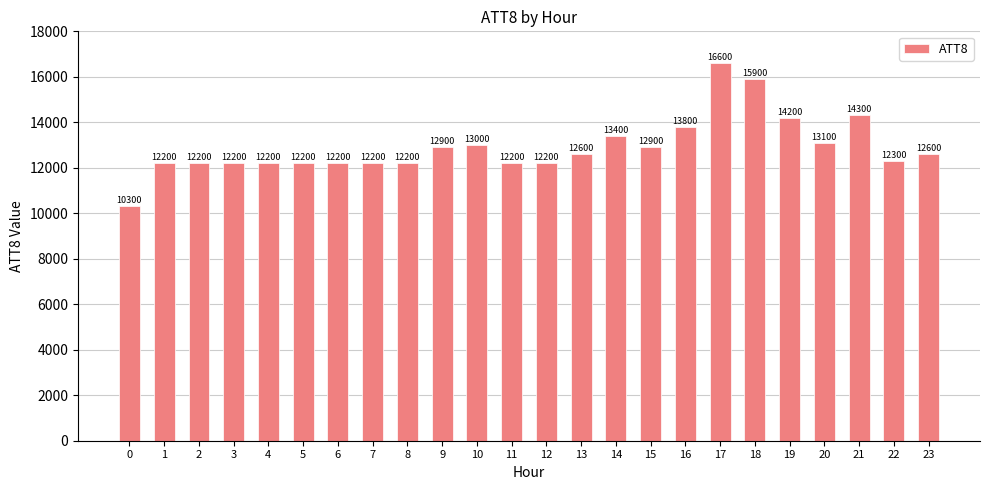

What is the value of the 3rd bar from the left?

12200